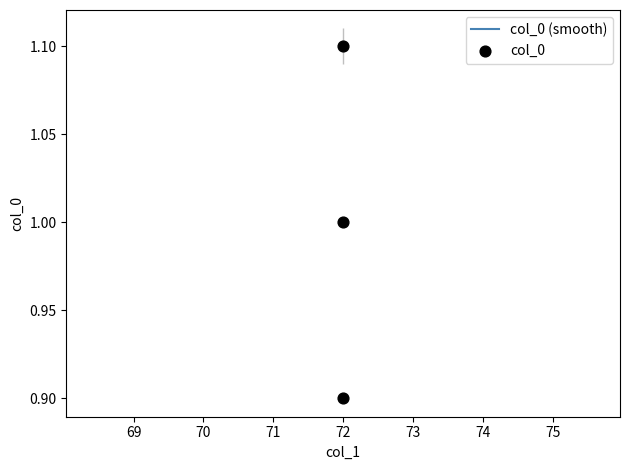

Which has a higher value, 72 or 72?

72